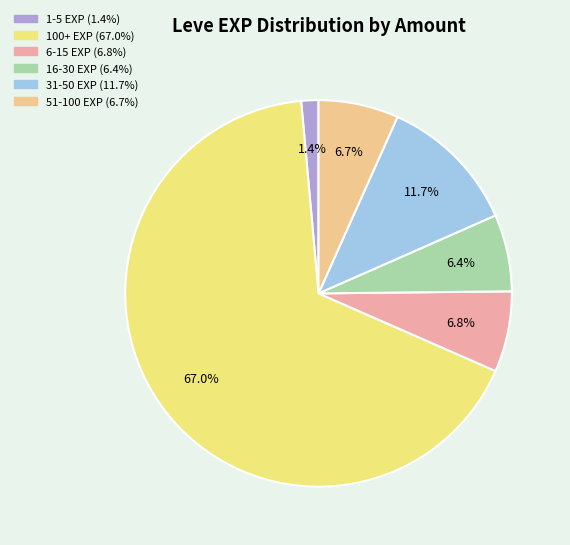

Is there a majority slice in this chart?

Yes